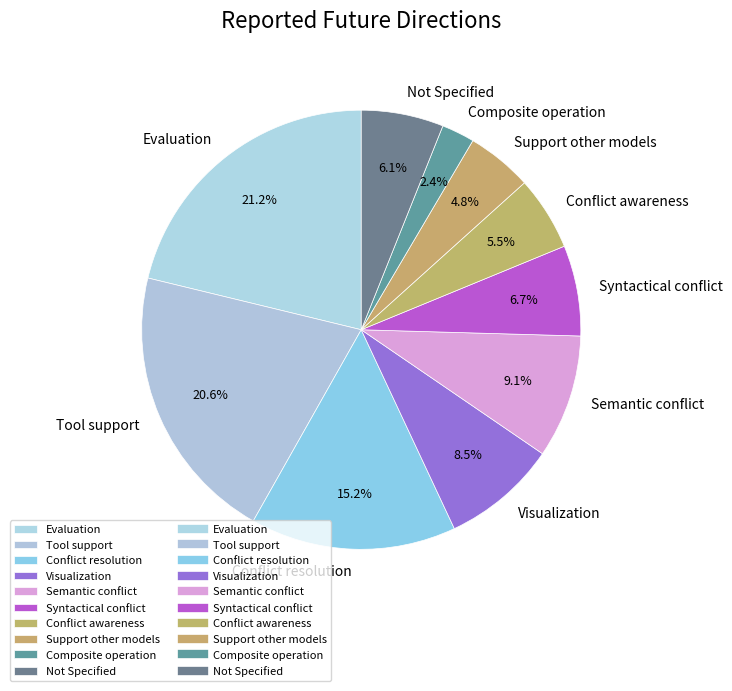

To the nearest percent, what percentage of the pie is Semantic conflict?

9%